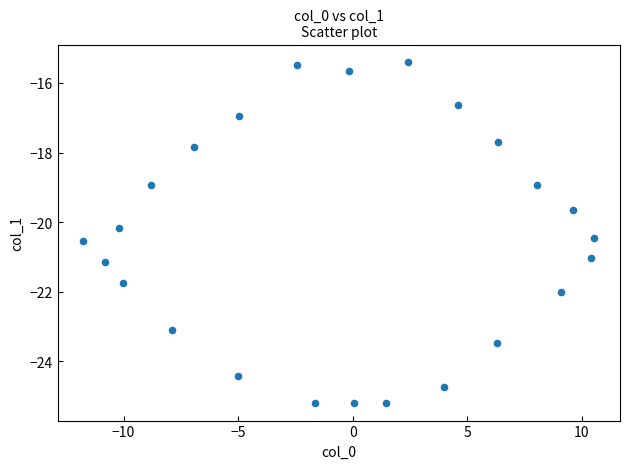

What is the range of Y values (max minus min)?

9.8